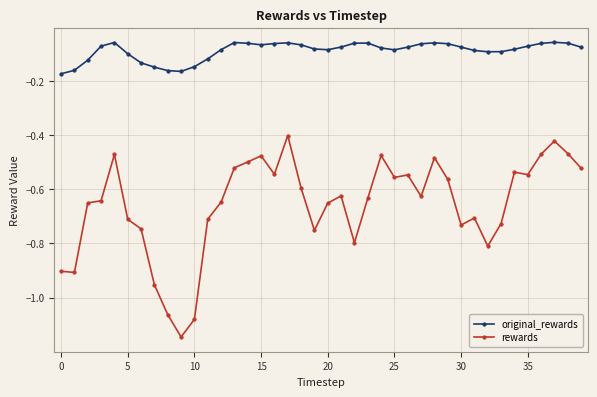

Which series has the largest range (max minus min)?

rewards